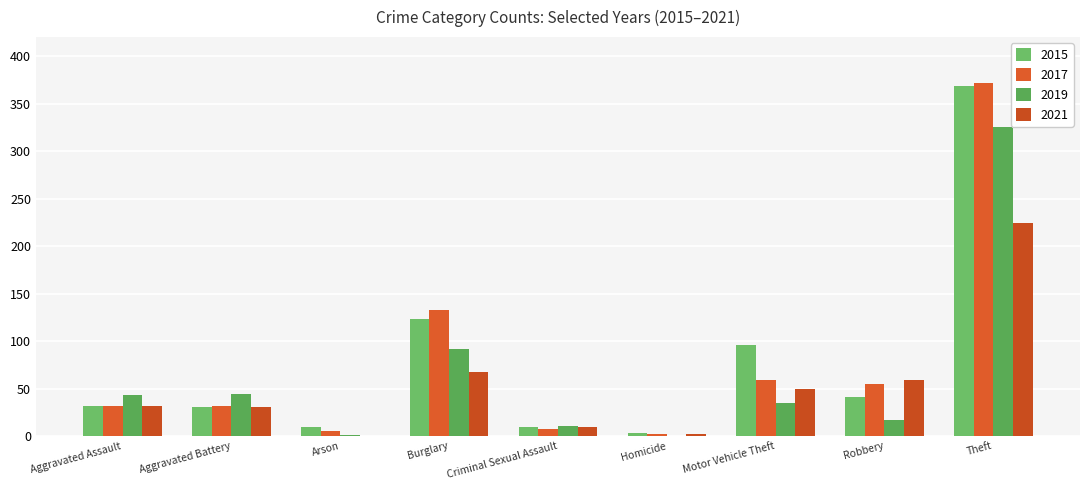

What is the label of the 6th bar from the right?

Burglary